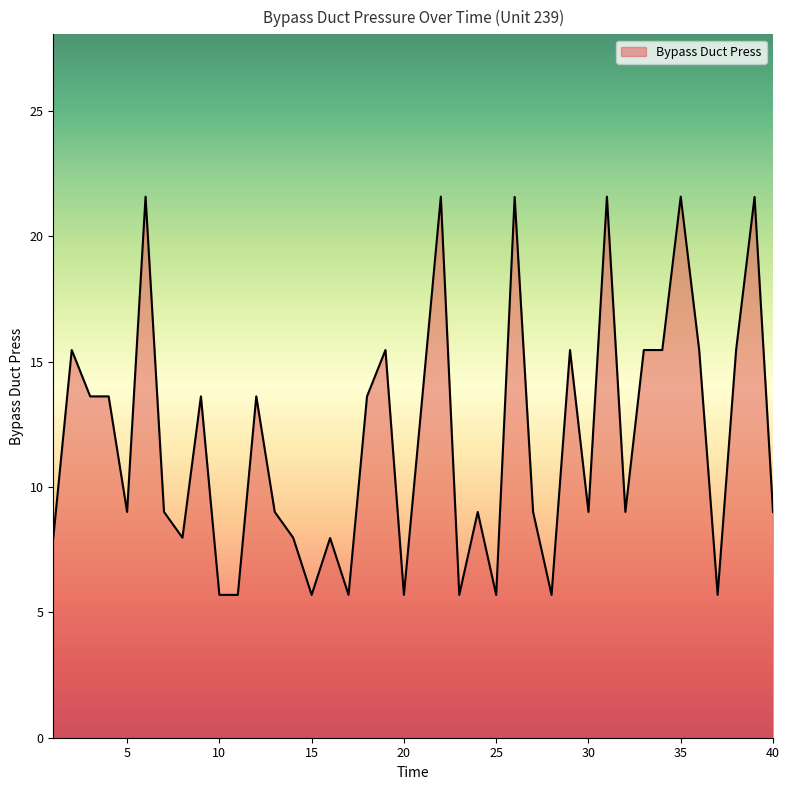

True or false: the data has more than 0 interior local peaks.

True